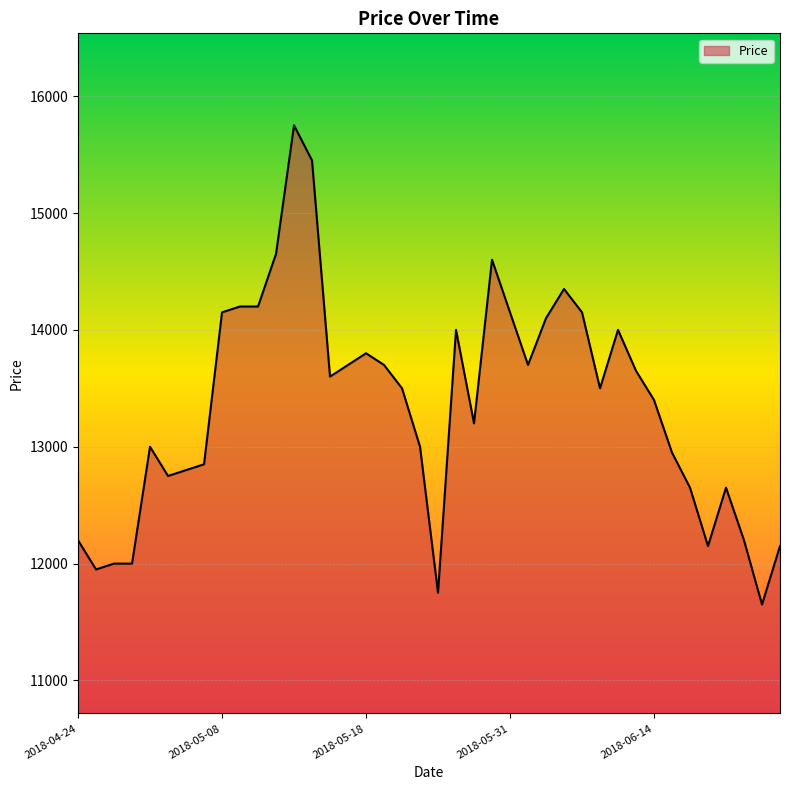

What is the greatest value displayed?

15750